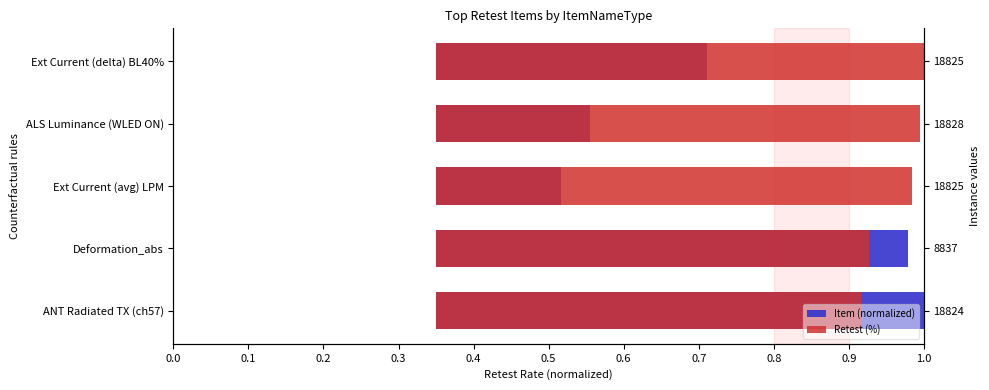

How many bars are there in each group?

2